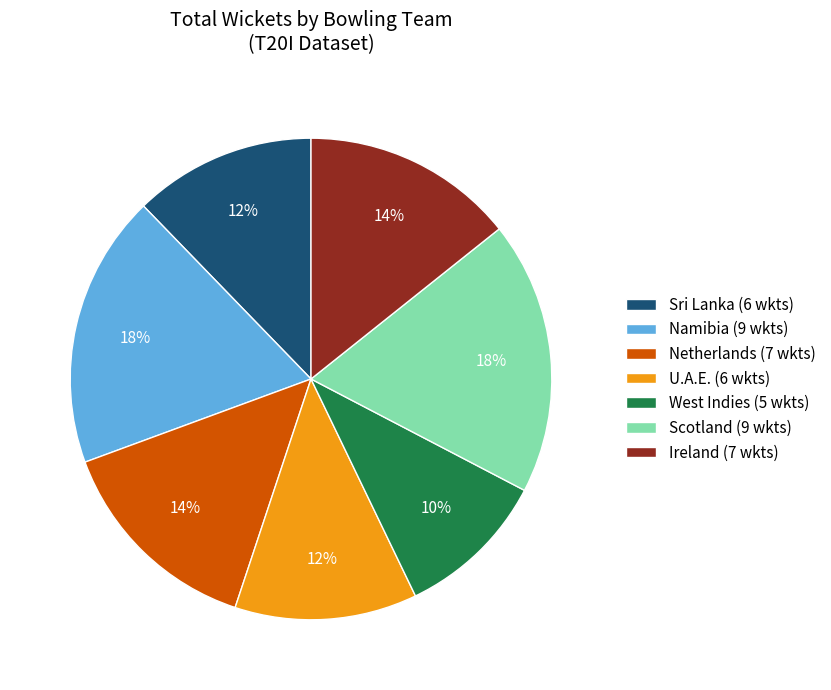

The Scotland (9 wkts) slice represents 18% of the pie. True or false?

True